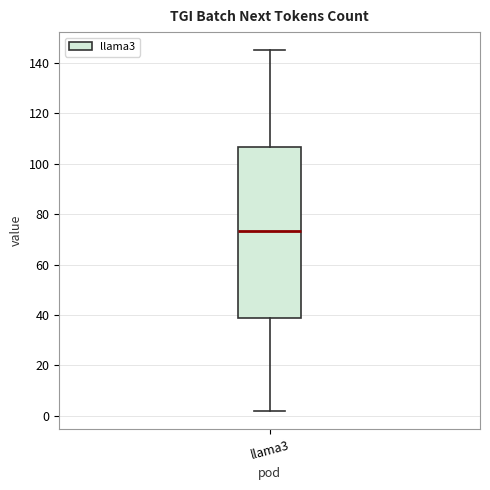

Where is the upper edge of the box for llama3 on the y-axis? The values are not printed on the chart, so give them approximately, as read against the axis.

106